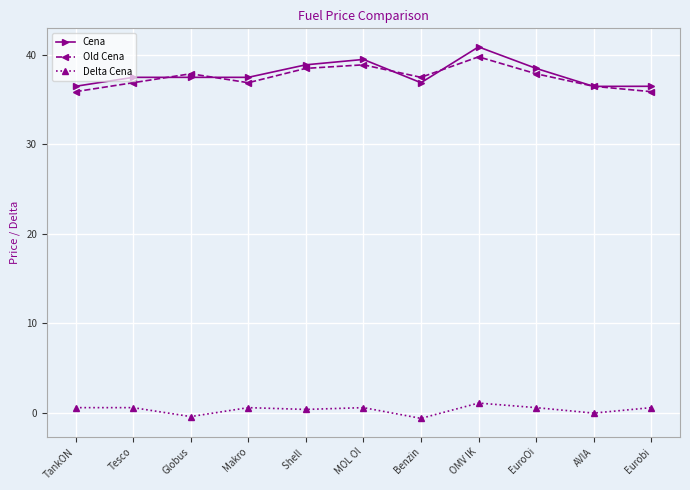

Rank the series at Globus from lowest to highest value.

Delta Cena, Cena, Old Cena